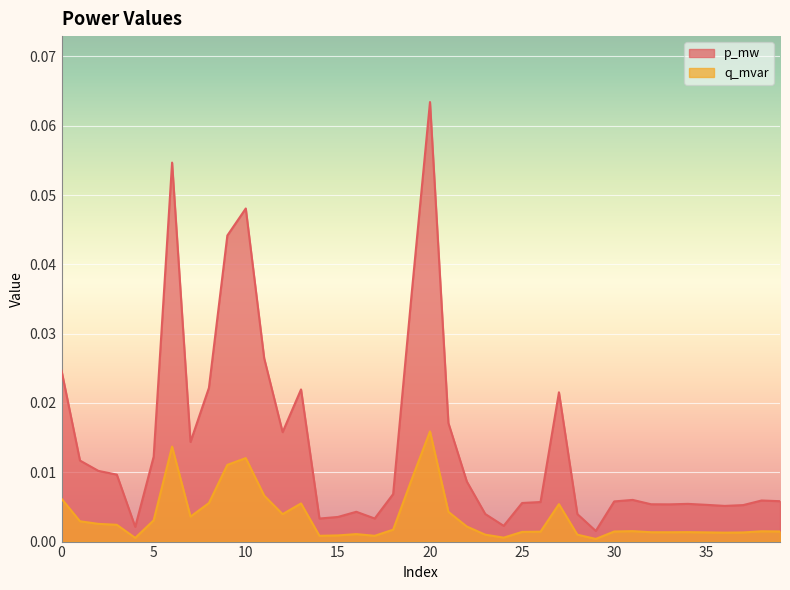

Reading left to right, transcribe all the data shown in this chart.

p_mw: 0.0	0.0	0.0	0.0	0.0	0.0	0.1	0.0	0.0	0.0	0.0	0.0	0.0	0.0	0.0	0.0	0.0	0.0	0.0	0.0	0.1	0.0	0.0	0.0	0.0	0.0	0.0	0.0	0.0	0.0	0.0	0.0	0.0	0.0	0.0	0.0	0.0	0.0	0.0	0.0
q_mvar: 0.0	0.0	0.0	0.0	0.0	0.0	0.0	0.0	0.0	0.0	0.0	0.0	0.0	0.0	0.0	0.0	0.0	0.0	0.0	0.0	0.0	0.0	0.0	0.0	0.0	0.0	0.0	0.0	0.0	0.0	0.0	0.0	0.0	0.0	0.0	0.0	0.0	0.0	0.0	0.0